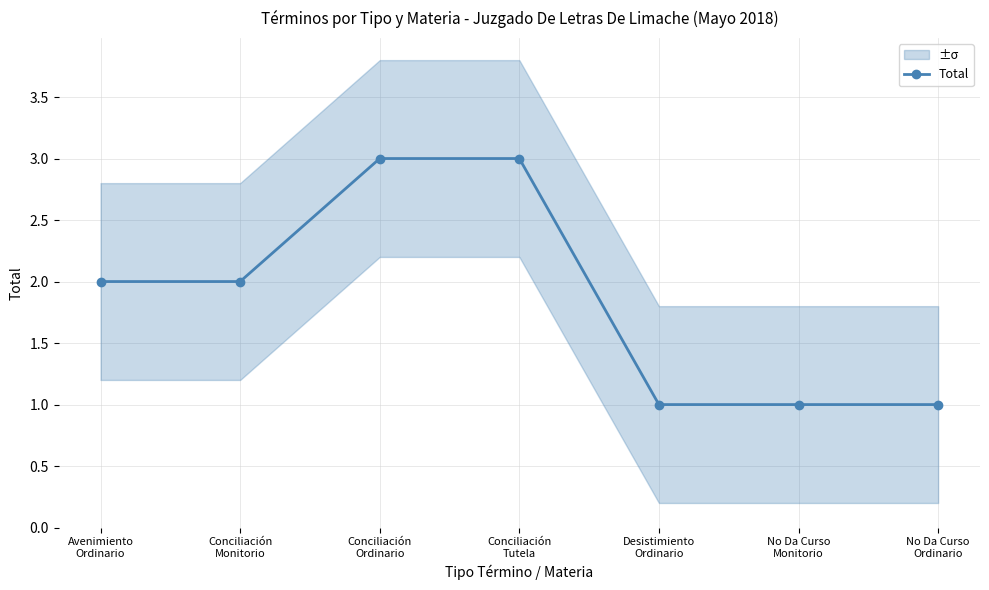

Read the value at Conciliación
Tutela.

3